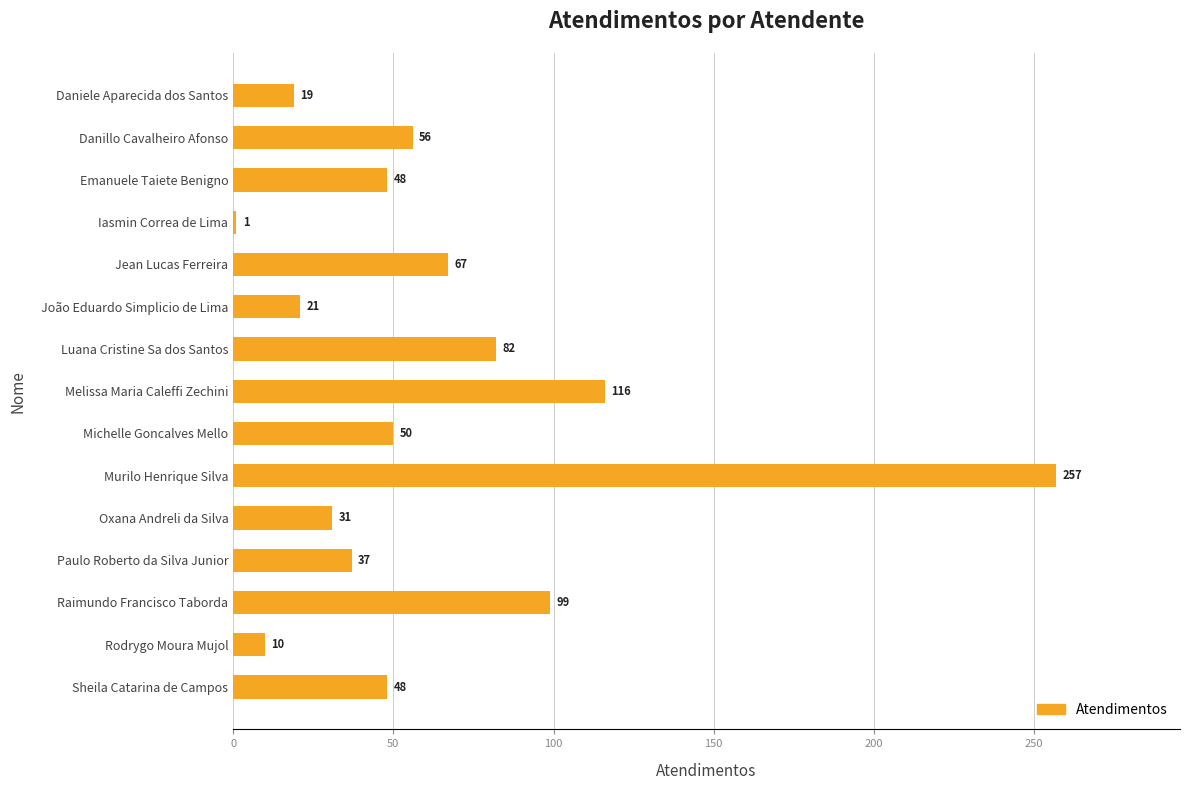

What is the greatest value displayed?

257